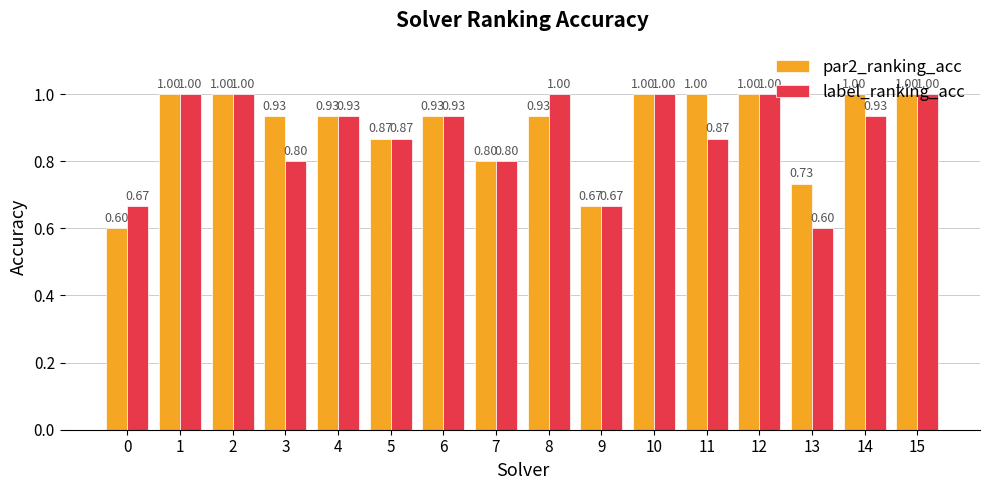

What is the smallest value displayed?

0.6